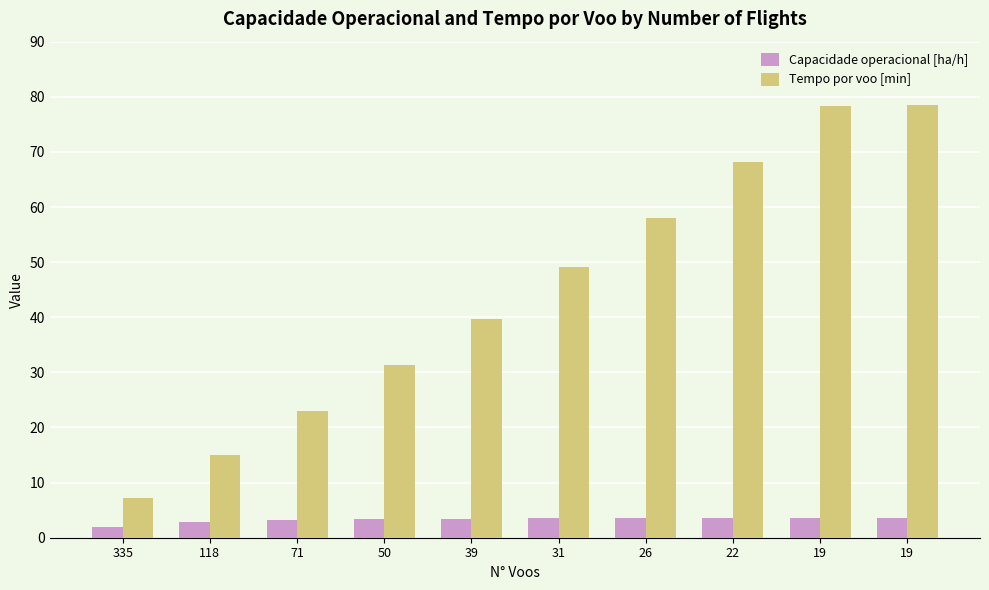

List the labels in order of Capacidade operacional [ha/h] value, smallest first.

335, 118, 71, 50, 39, 31, 26, 22, 19, 19